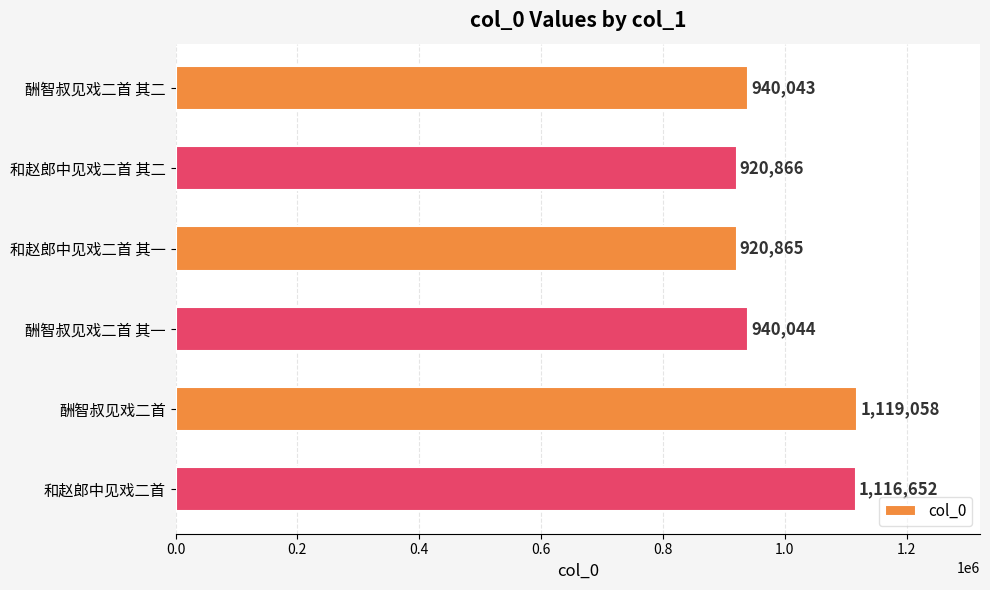

Which category has the highest value across all series?

酬智叔见戏二首